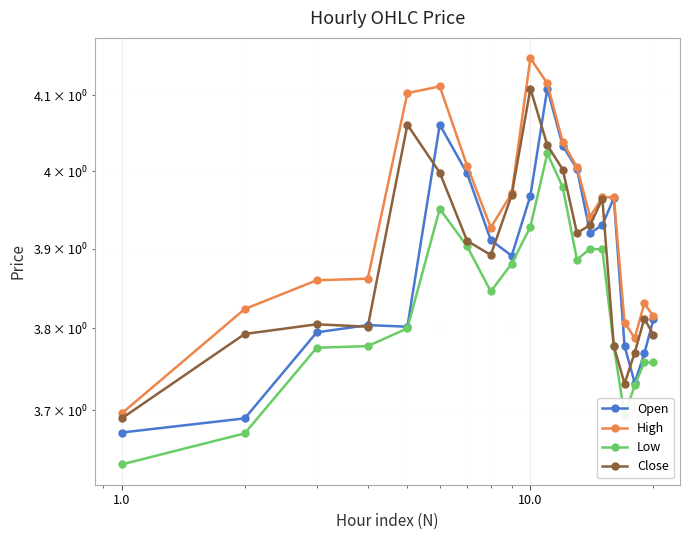

List the series in order of their peak value, lowest first.

Low, Open, Close, High